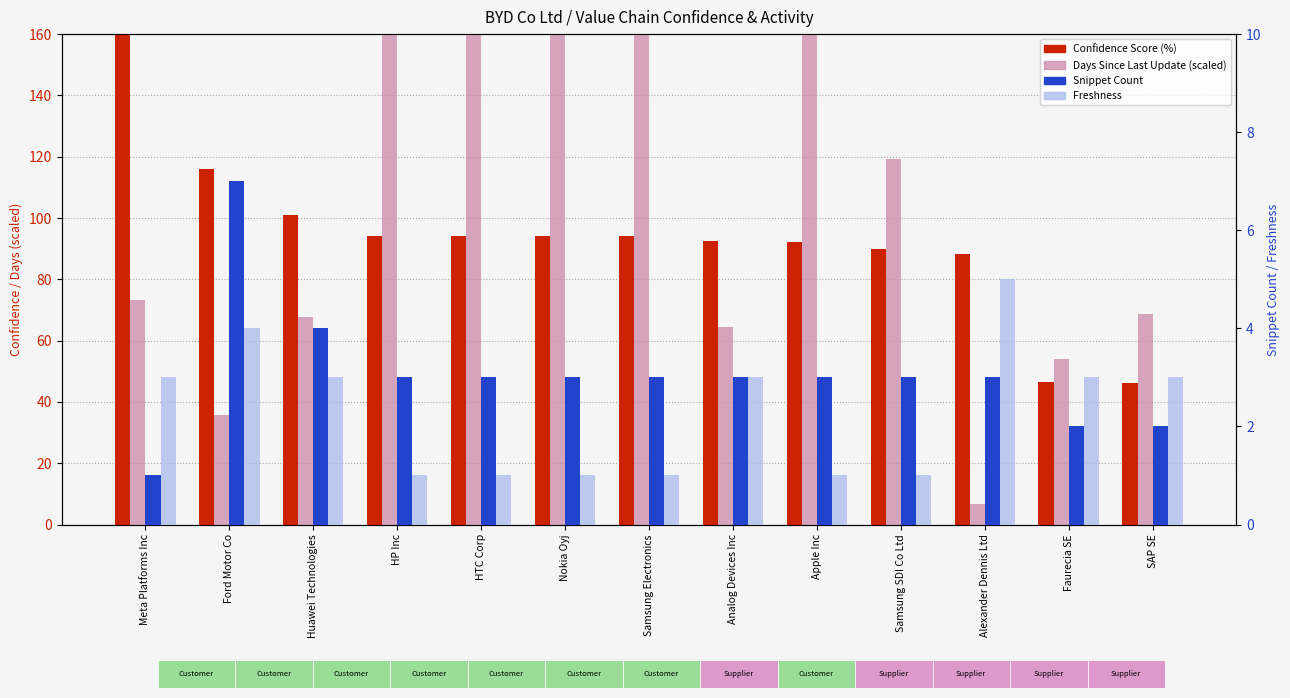

What is the maximum value for Snippet Count?

7.0